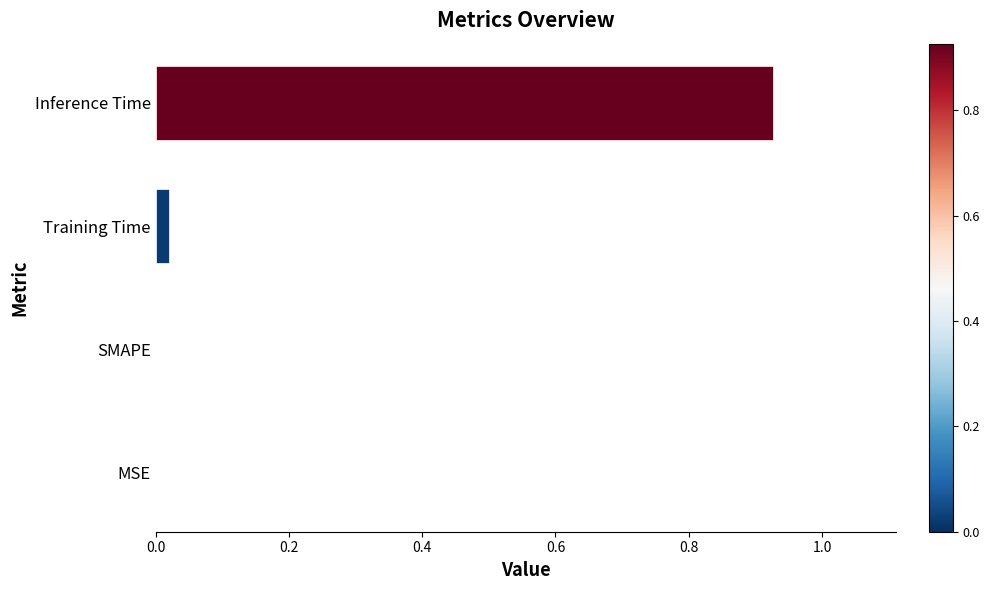

Which category has the highest value across all series?

Inference Time